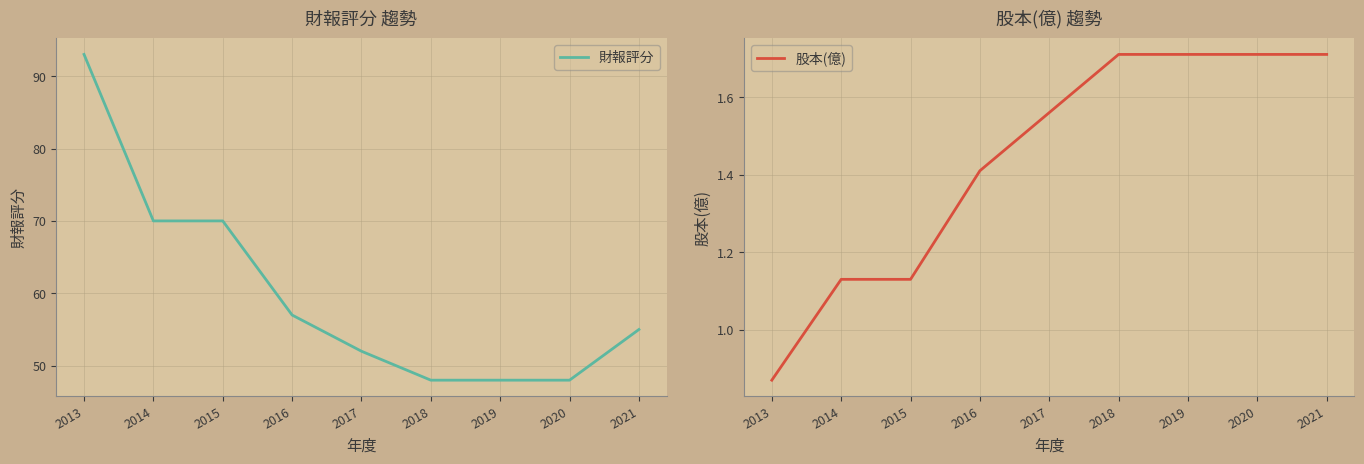

At 2016, list the series in order from largest to smallest.

財報評分, 股本(億)